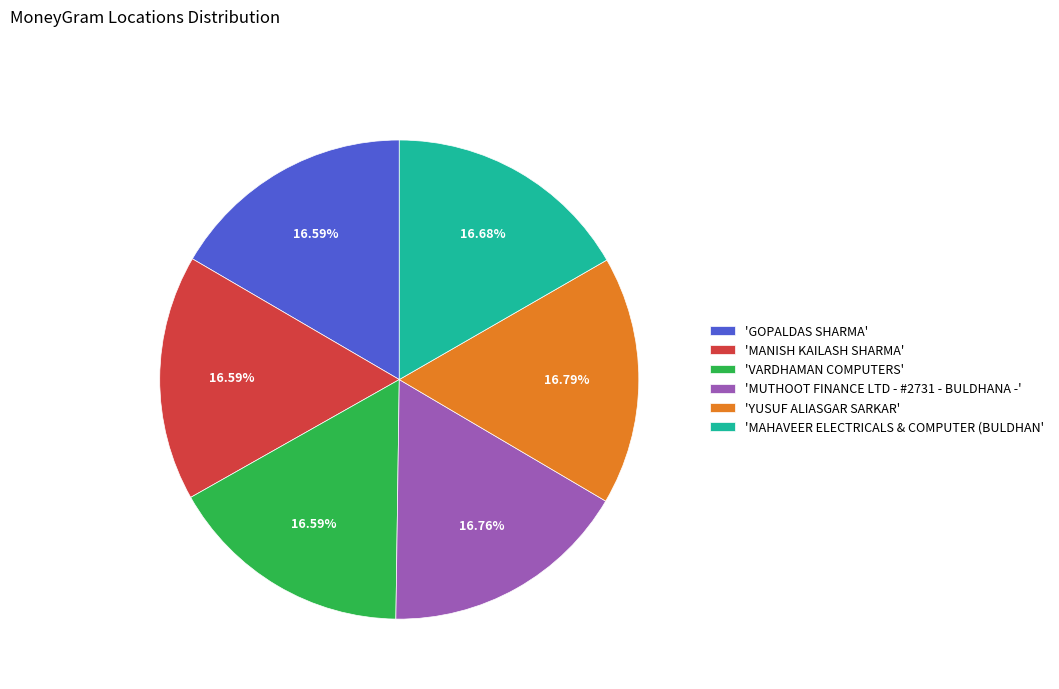

Is the sum of 'GOPALDAS SHARMA' and 'MUTHOOT FINANCE LTD - #2731 - BULDHANA -' greater than half?

No